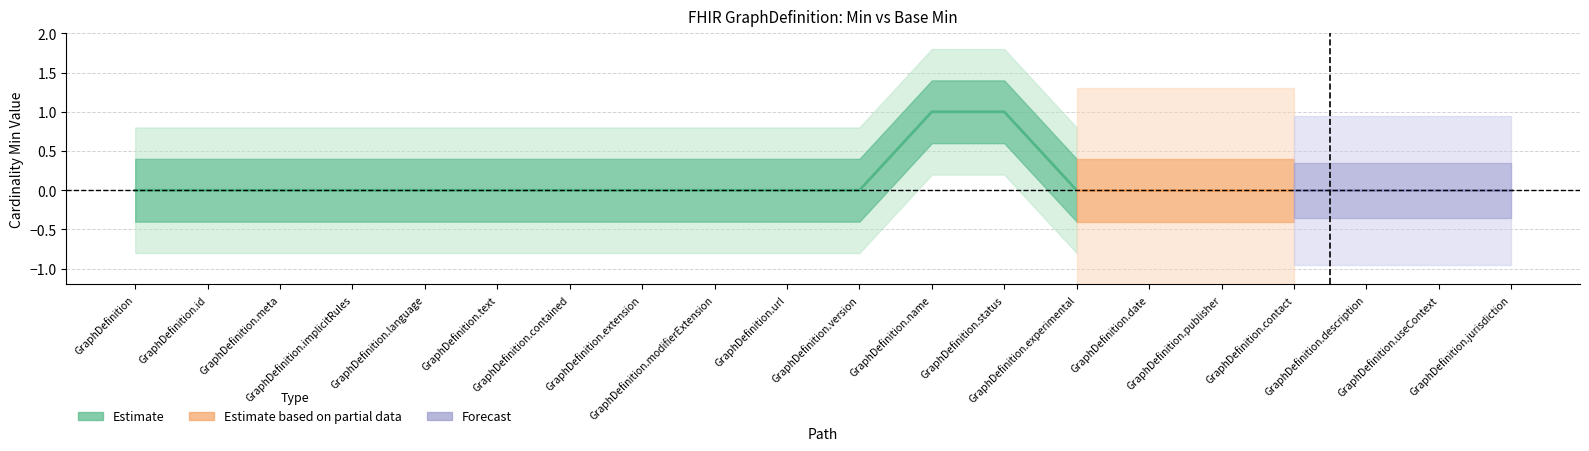

Reading left to right, what are all the values shown in this chart?

min_values: 0	0	0	0	0	0	0	0	0	0	0	1	1	0	0	0	0	0	0	0
base_min_values: 0	0	0	0	0	0	0	0	0	0	0	1	1	0	0	0	0	0	0	0